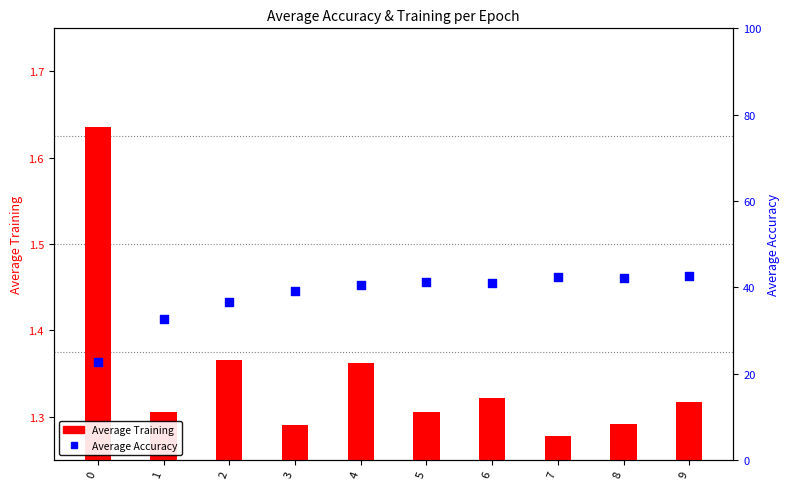

What is the total value across all series at 0?

24.3